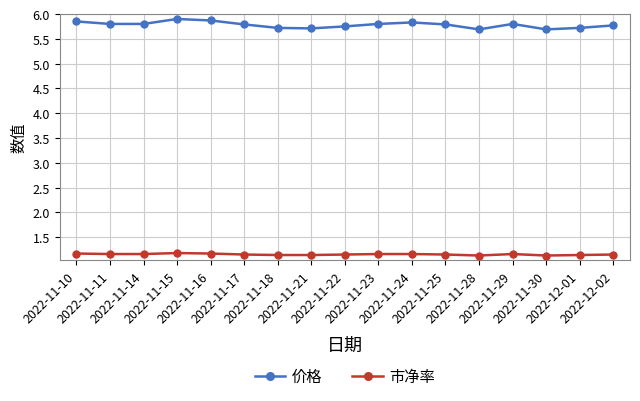

Which series has the largest total across all categories?

价格